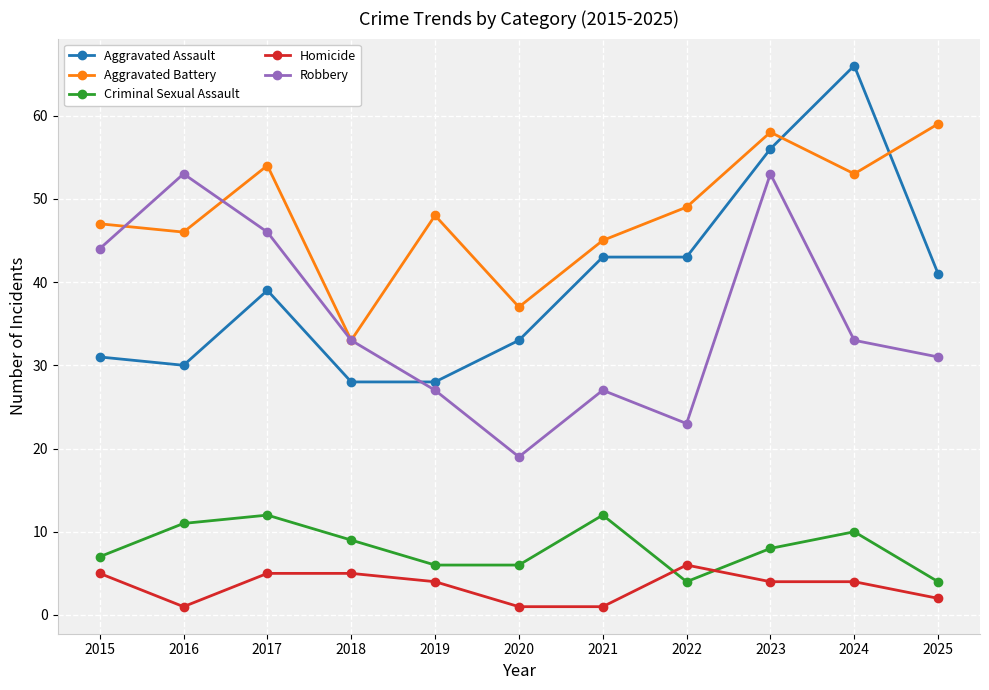

Which series has the largest range (max minus min)?

Aggravated Assault